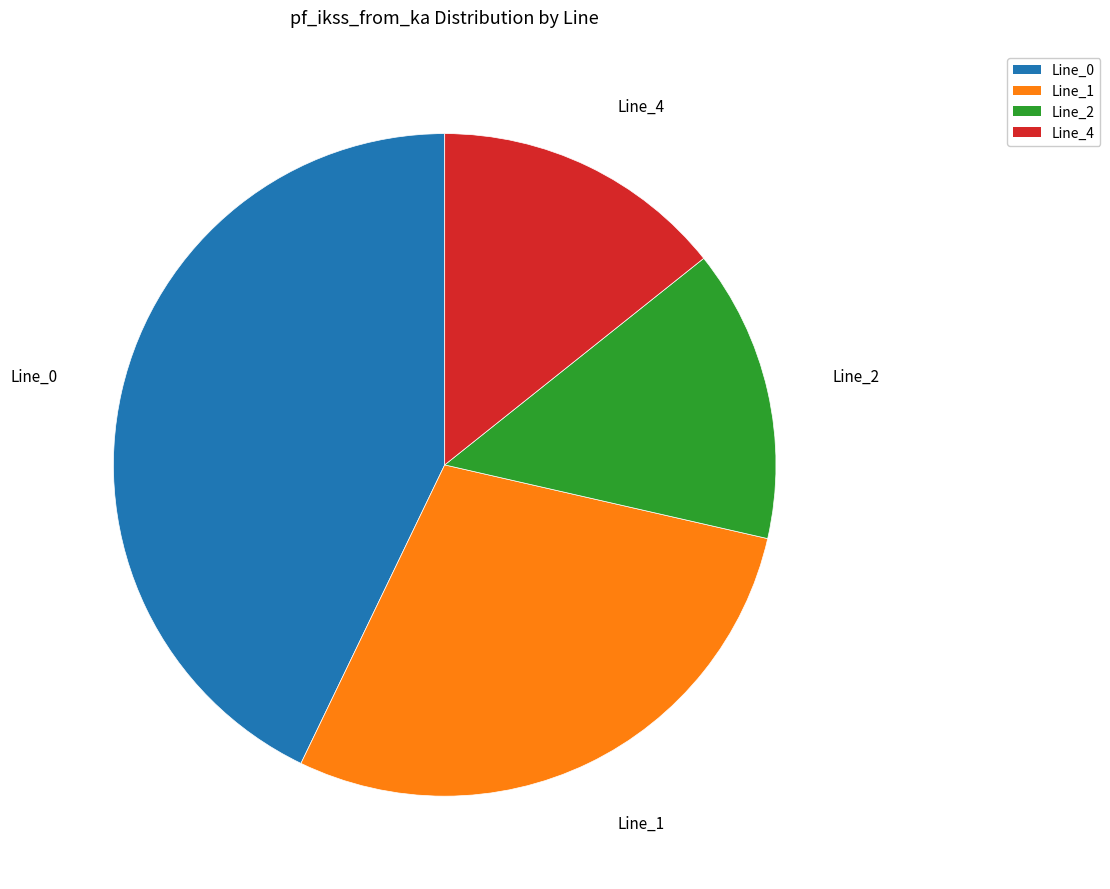

Is it true that Line_4 is 27% of the pie?

False